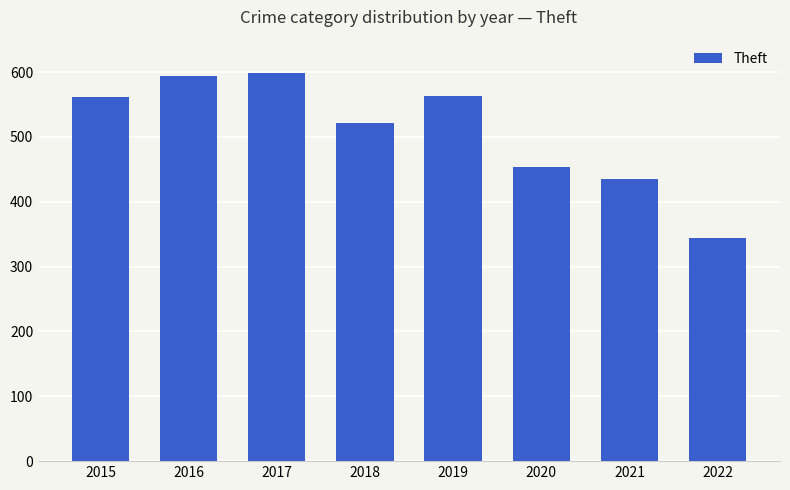

What is the value of the 7th bar from the left?

435